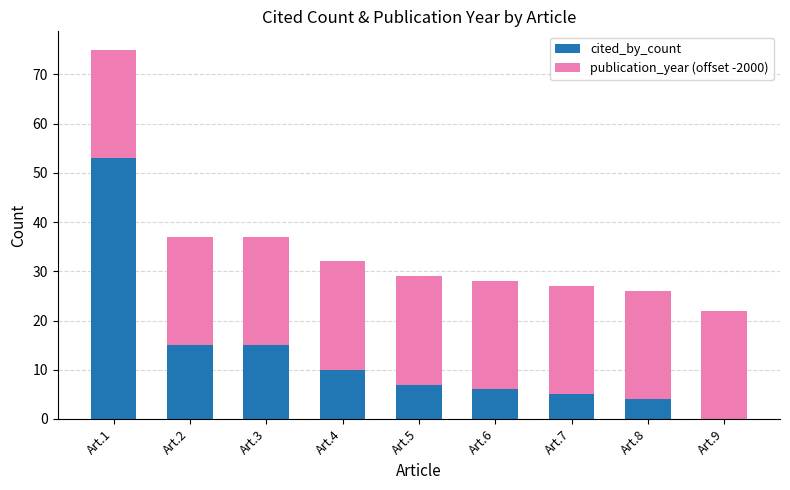

Does the chart contain stacked bars?

Yes